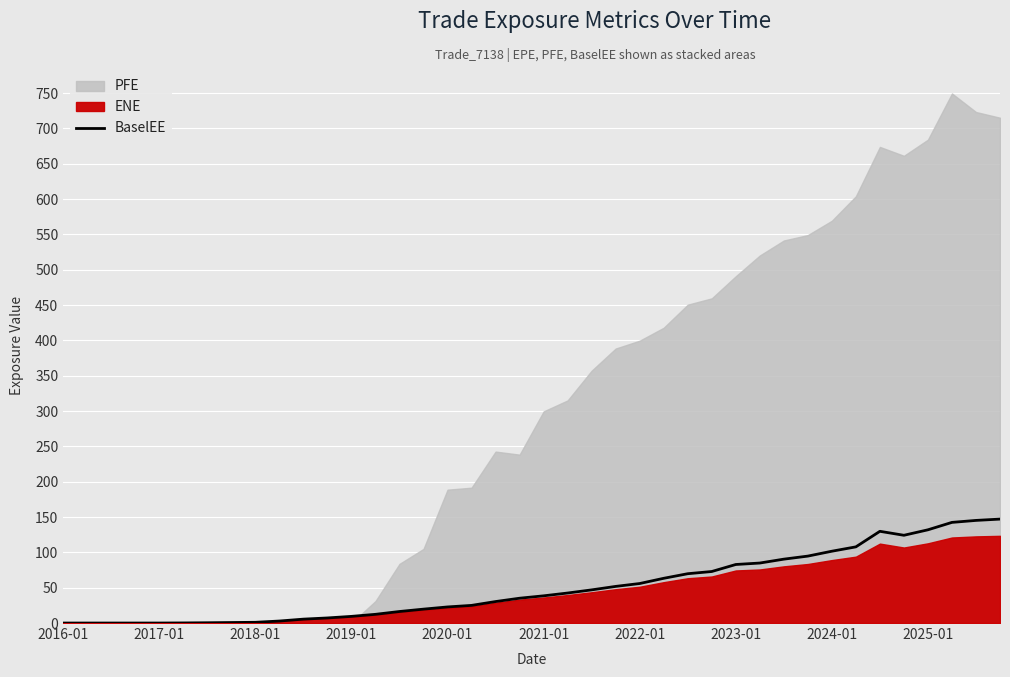

What is the highest value of the BaselEE series?

147.1